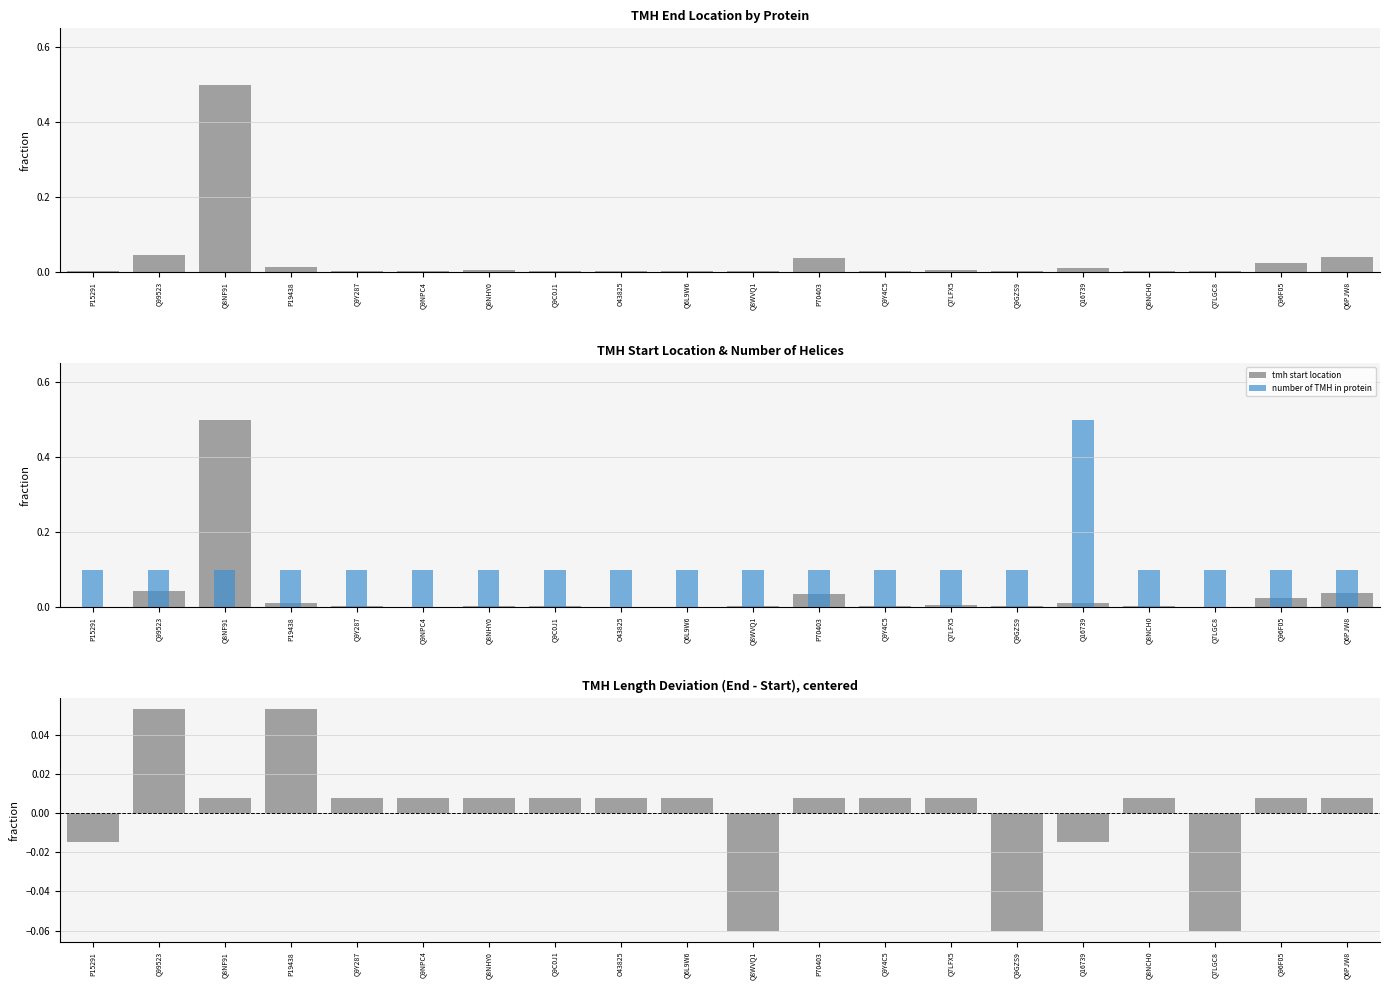

Are the bars grouped side by side (vs. stacked)?

Yes